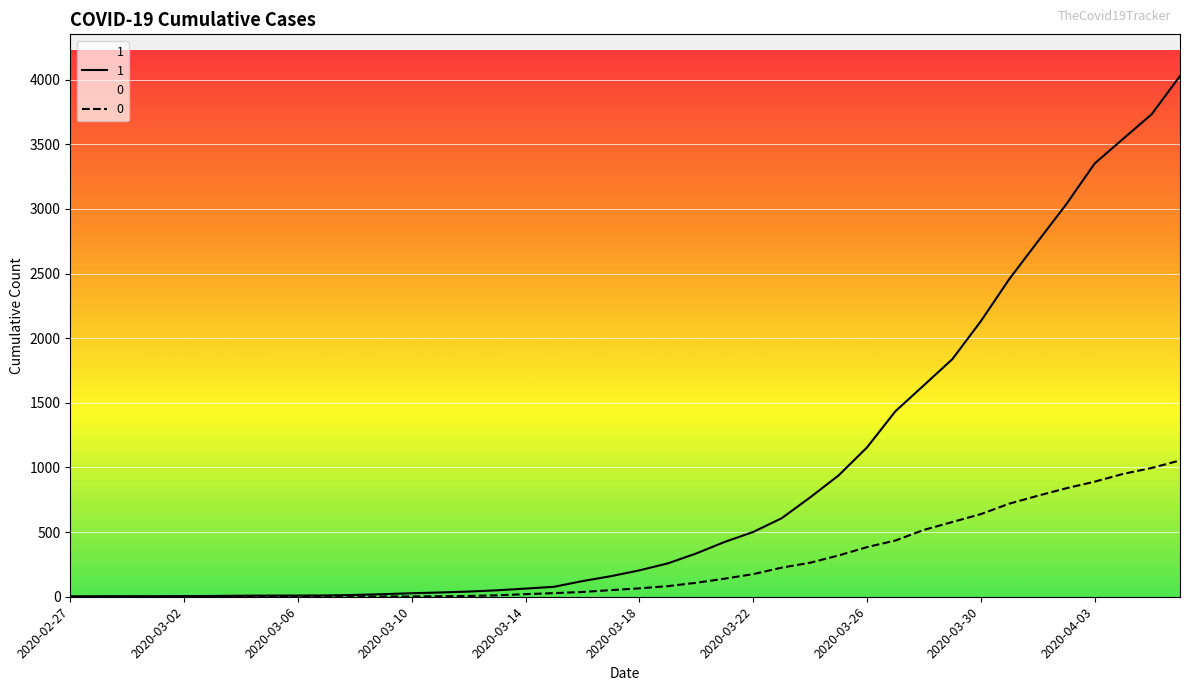

True or false: 0 has a value of 0 at 2020-03-03.

True